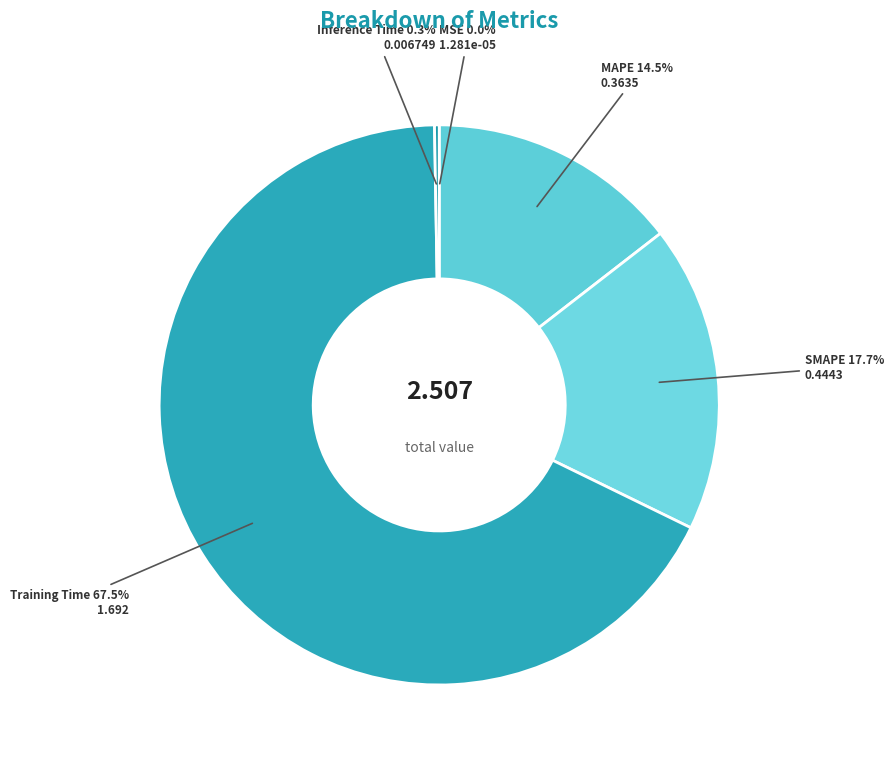

To the nearest percent, what is the difference between the largest and smallest slice percentages?

68%